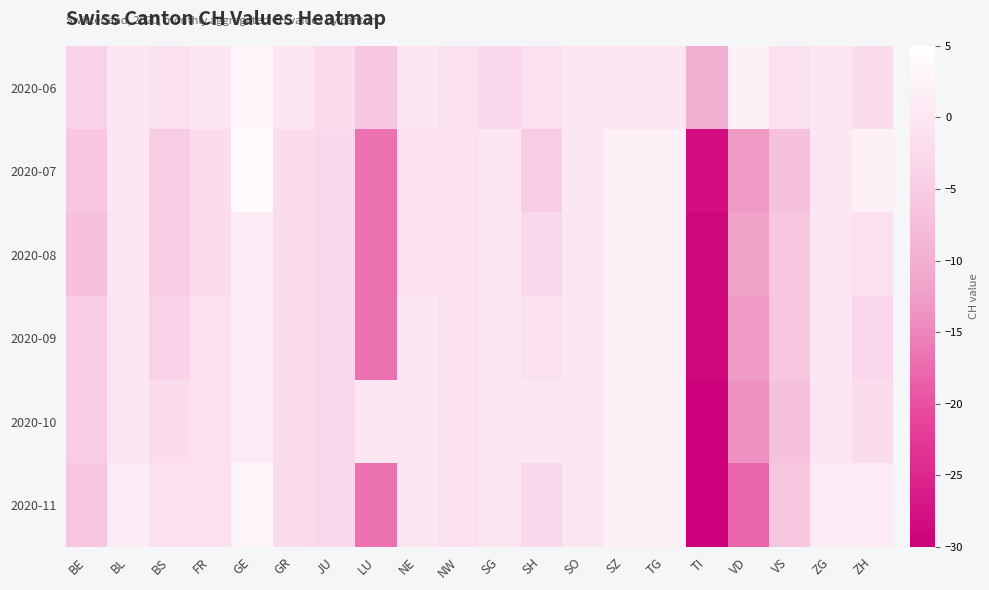

Count the number of data series in this chart.

6